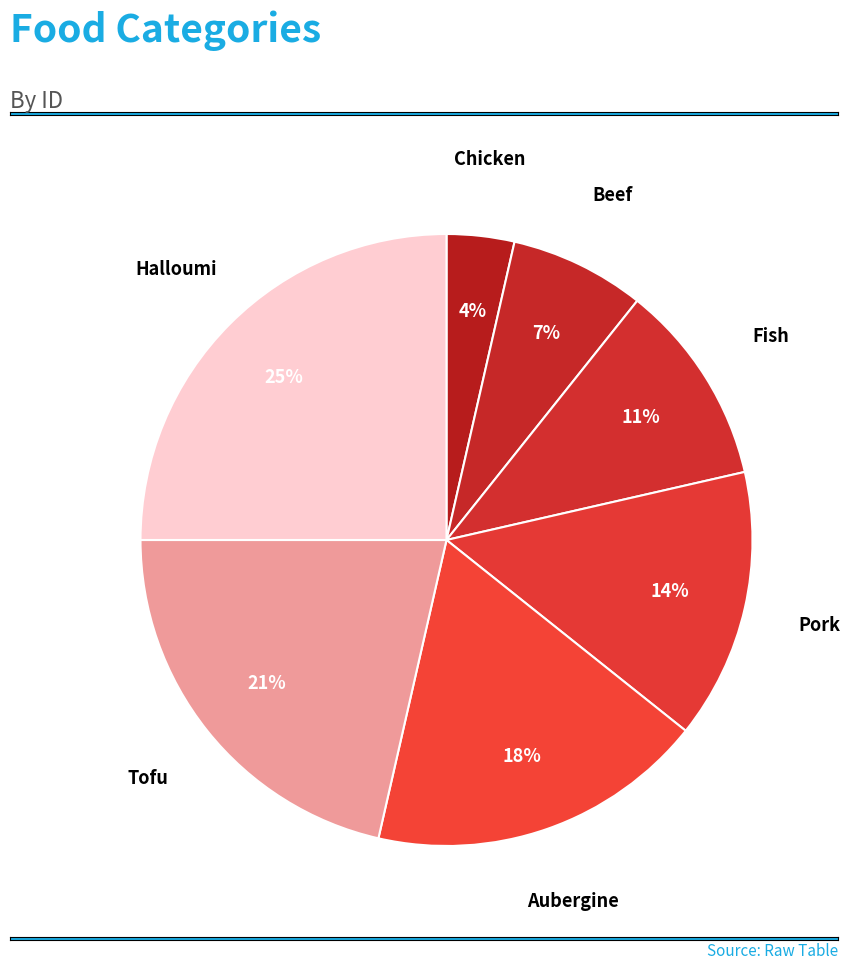

Rank the categories by value from highest to lowest.

Halloumi, Tofu, Aubergine, Pork, Fish, Beef, Chicken